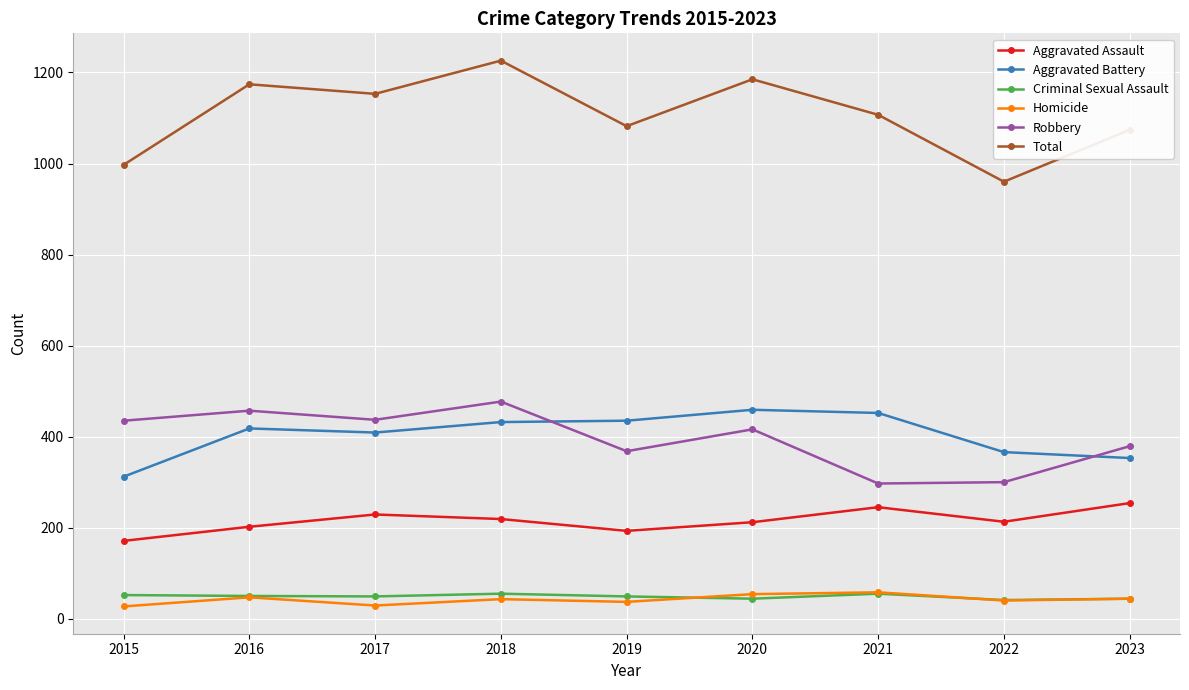

Between 2018 and 2022, which series saw the biggest shift?

Total